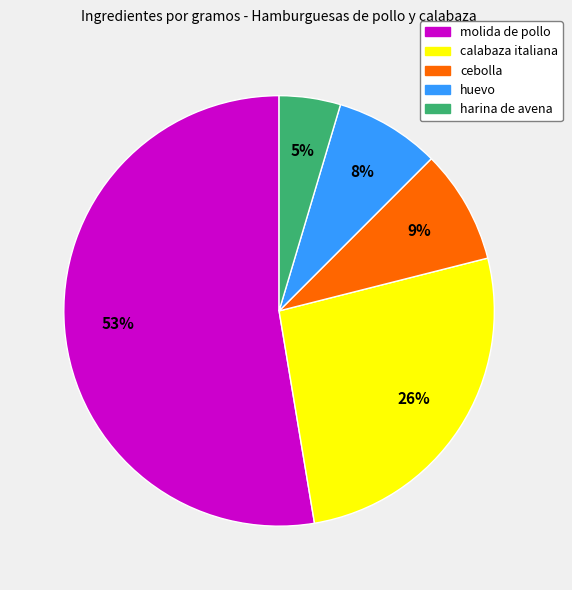

Is it true that huevo is 13% of the pie?

False